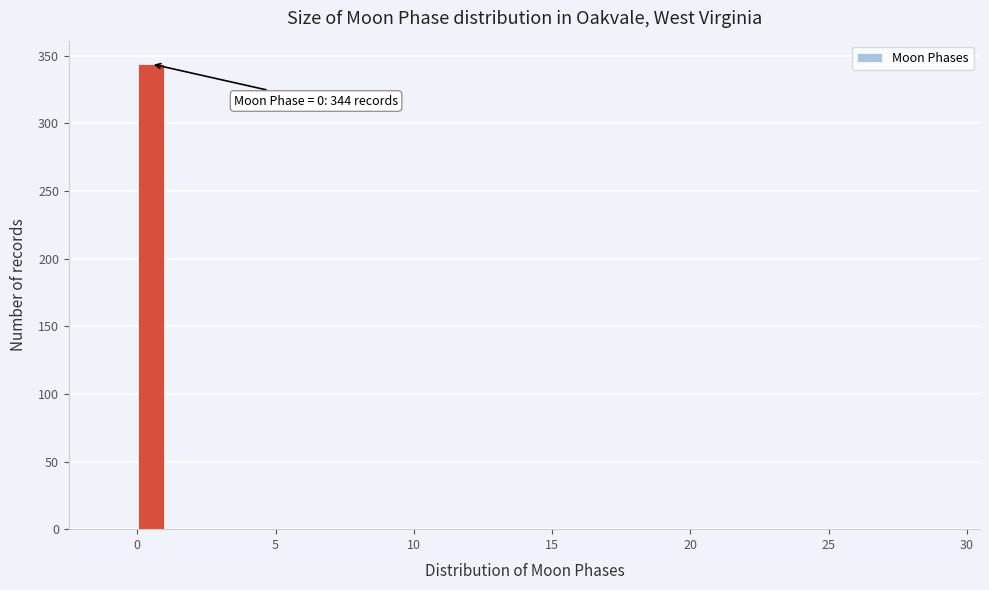

Read against the x-axis, roughly where is the centre of the tallest bar?

0.5